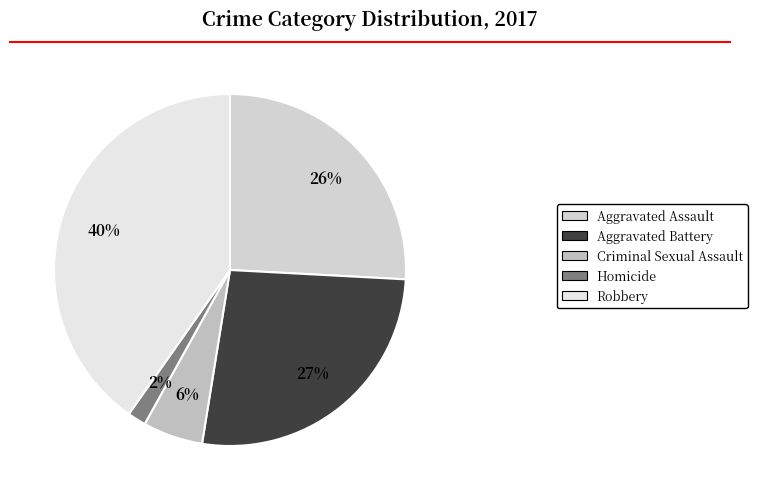

Is the sum of Aggravated Battery and Criminal Sexual Assault greater than half?

No